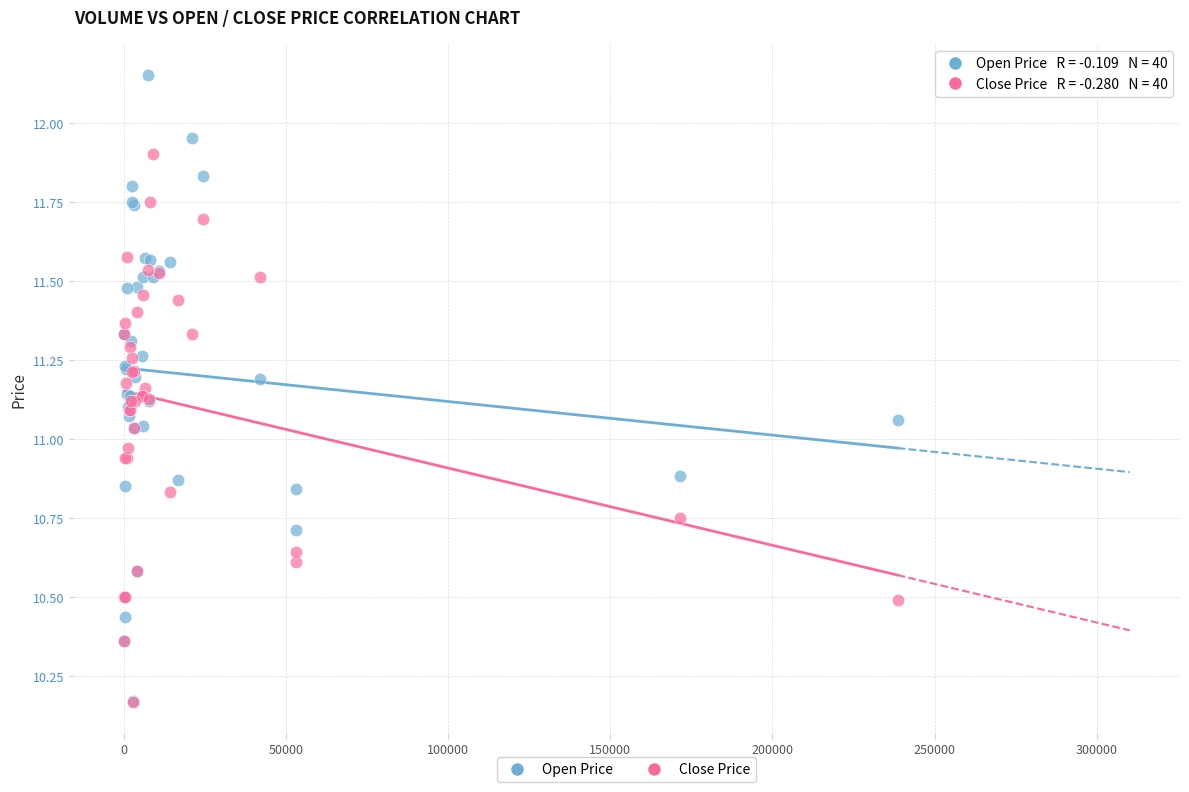

What are all the series names shown in the legend?

Open Price, Close Price